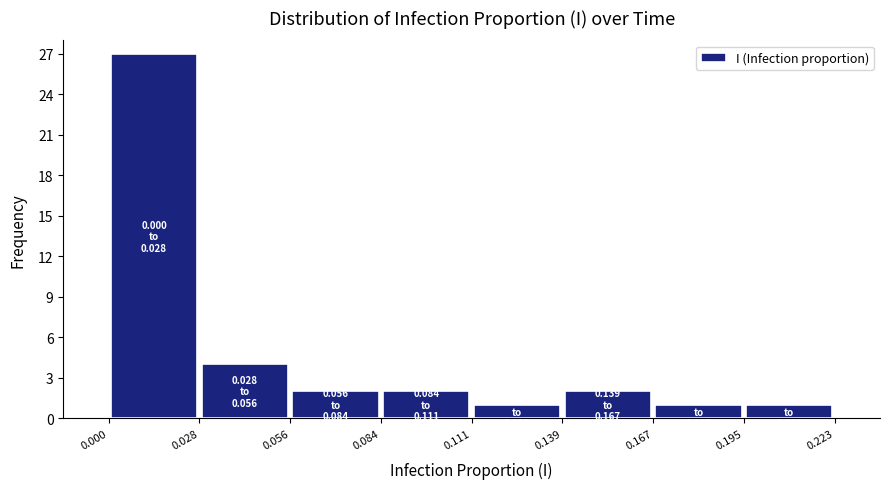

Which range on the x-axis has the tallest bar?

0.000 to 0.028